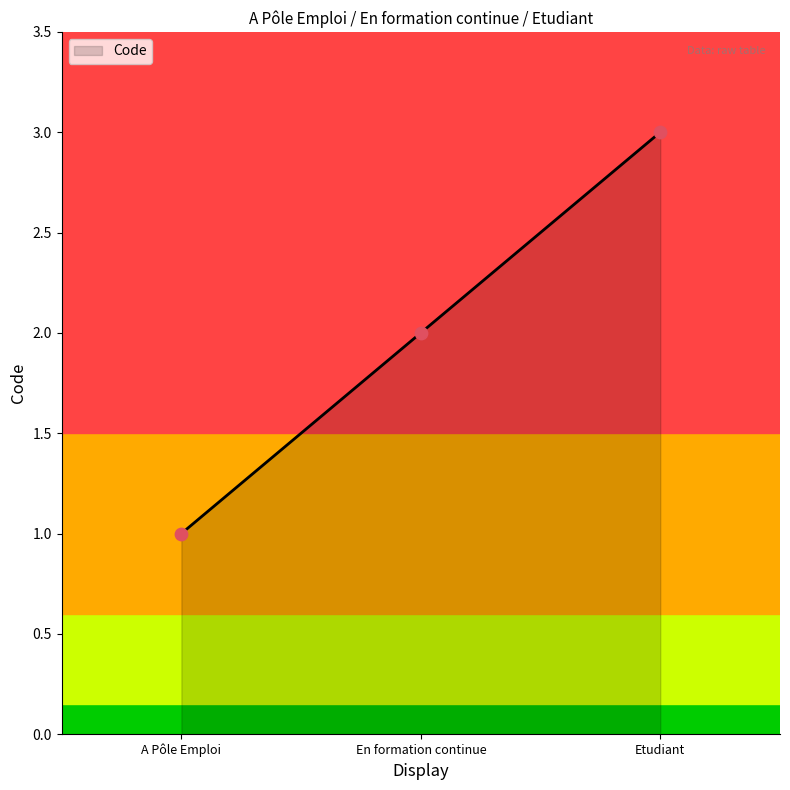

What is the change in value from En formation continue to Etudiant?

+1